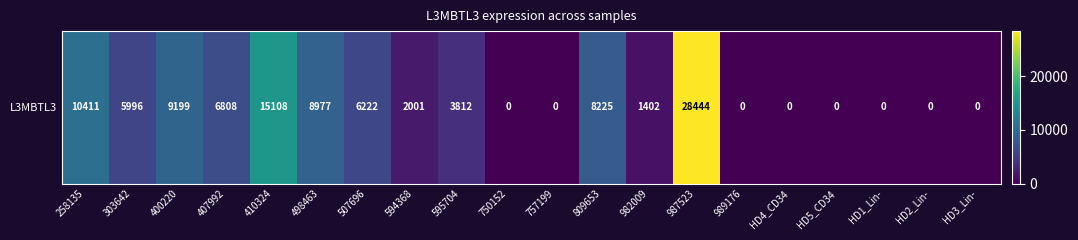

What value does the data have at 407992, to the nearest 50?

6800